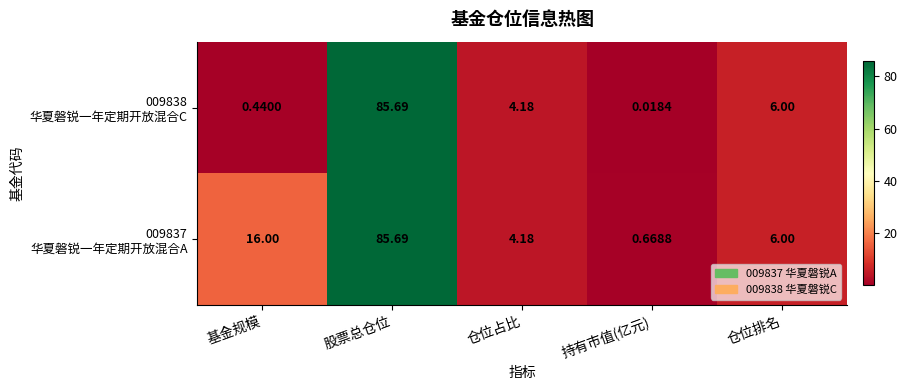

At which category is the sum across all series the highest?

股票总仓位